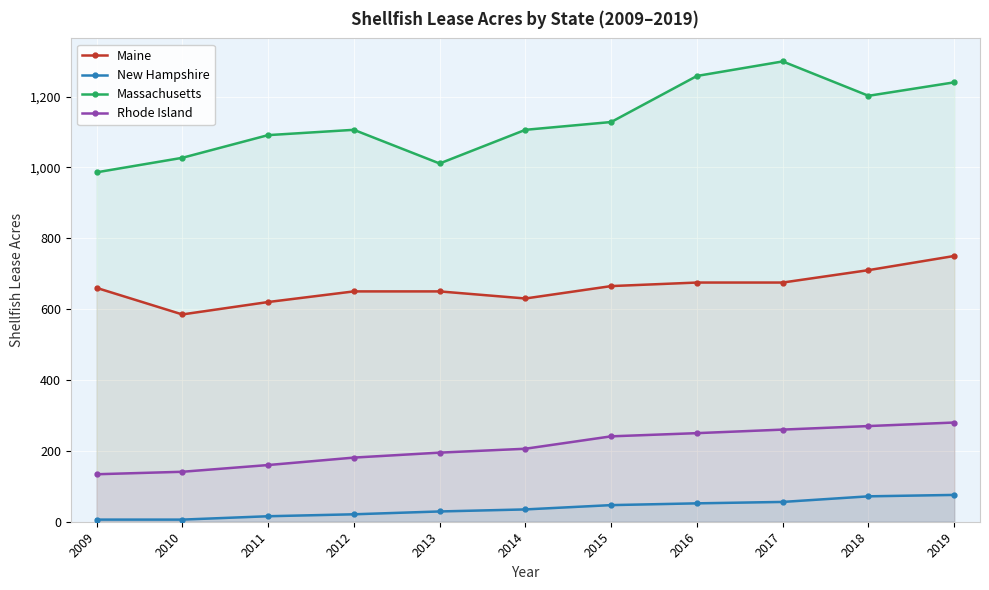

Reading left to right, extract all data points from this chart.

Maine: 2009=660.0	2010=585.0	2011=620.0	2012=650.0	2013=650.0	2014=630.0	2015=665.0	2016=675.0	2017=675.0	2018=710.0	2019=750.0
New Hampshire: 2009=6.0	2010=6.0	2011=15.5	2012=21.0	2013=29.0	2014=34.8	2015=46.9	2016=51.9	2017=55.9	2018=71.7	2019=75.7
Massachusetts: 2009=986.0	2010=1027.0	2011=1091.0	2012=1106.0	2013=1011.0	2014=1106.0	2015=1128.0	2016=1258.0	2017=1299.0	2018=1202.0	2019=1240.0
Rhode Island: 2009=134.0	2010=141.0	2011=160.0	2012=181.0	2013=195.0	2014=206.0	2015=241.0	2016=250.0	2017=260.0	2018=270.0	2019=280.0